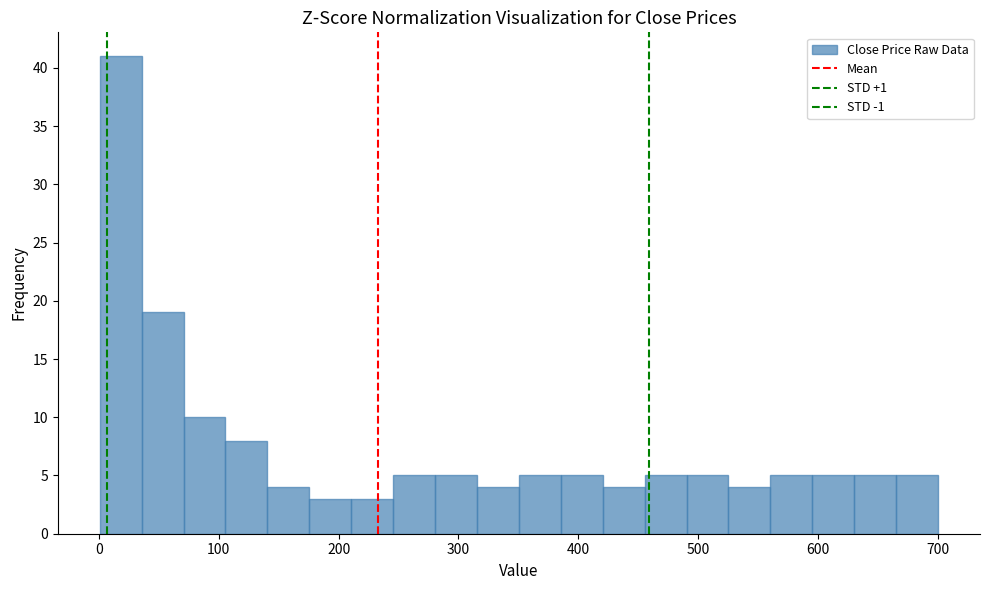

Read against the x-axis, roughly where is the centre of the tallest bar?

20